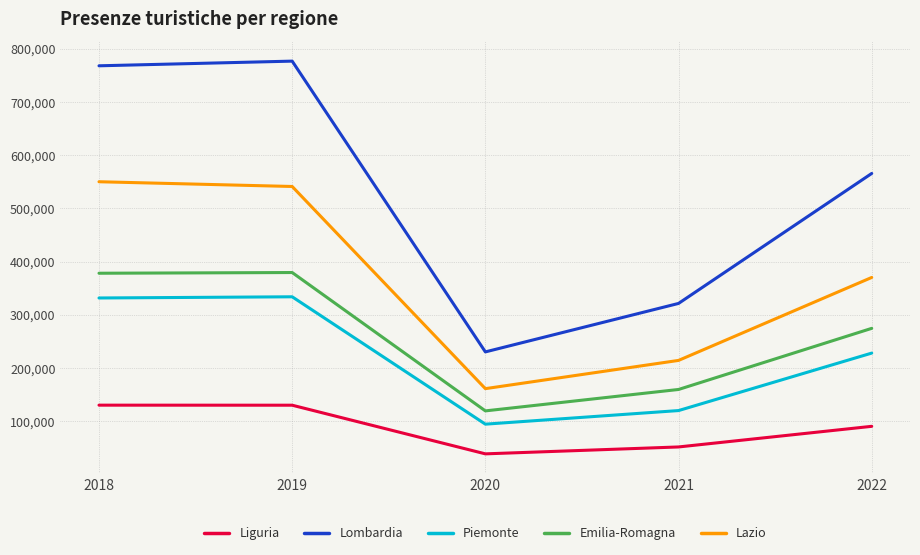

What is the lowest value of the Lazio series?

161184